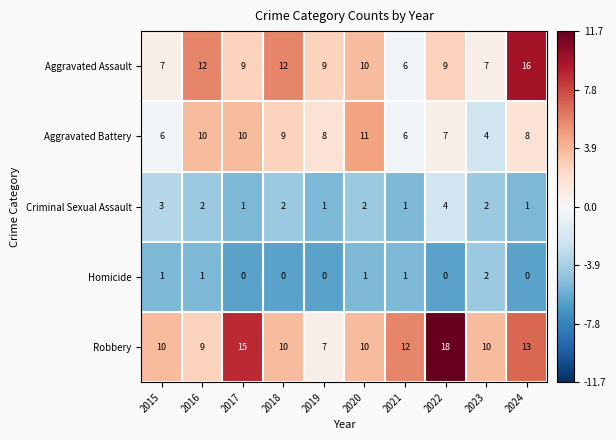

How many categories are shown in the chart?

10